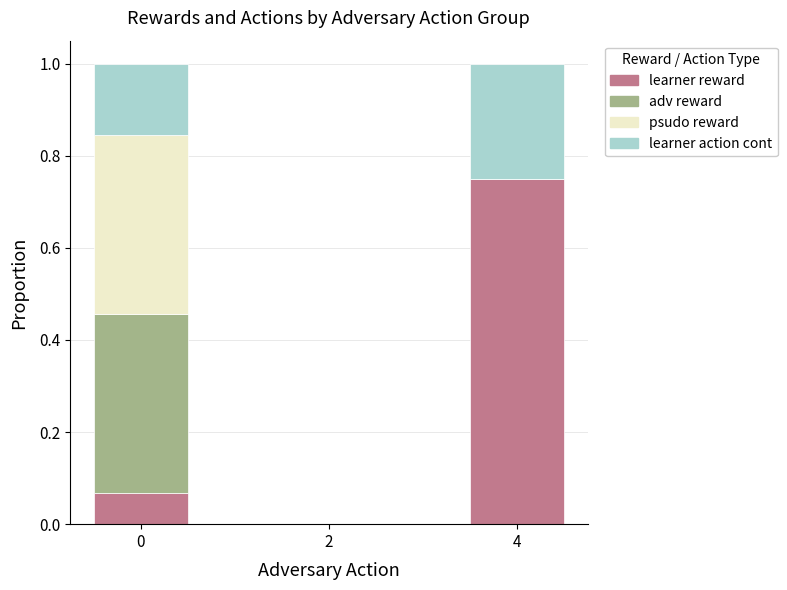

What is the total value across all series at 4?

1.0